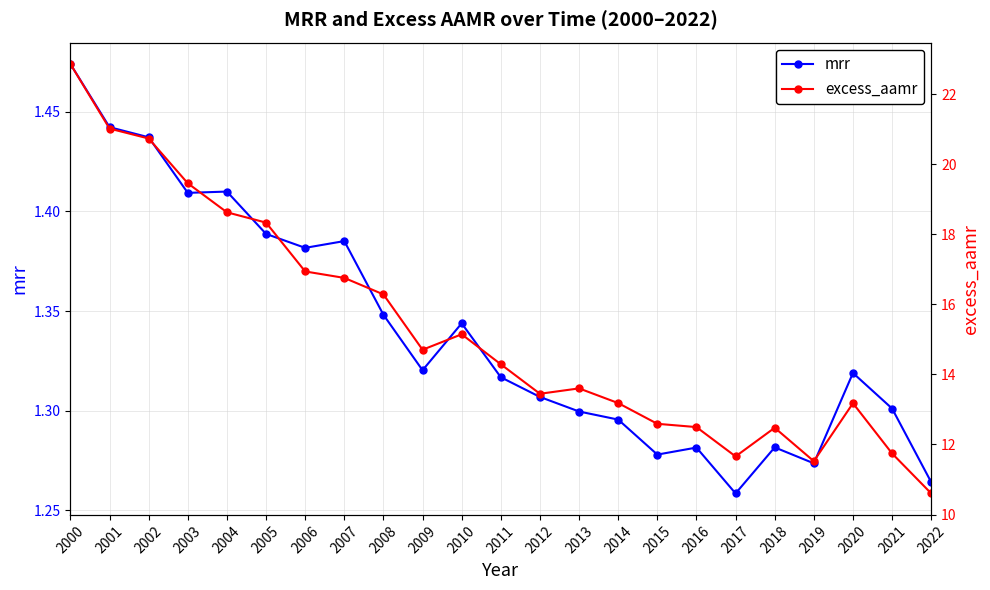

The value of excess_aamr at 2011 is 14.3. True or false?

True